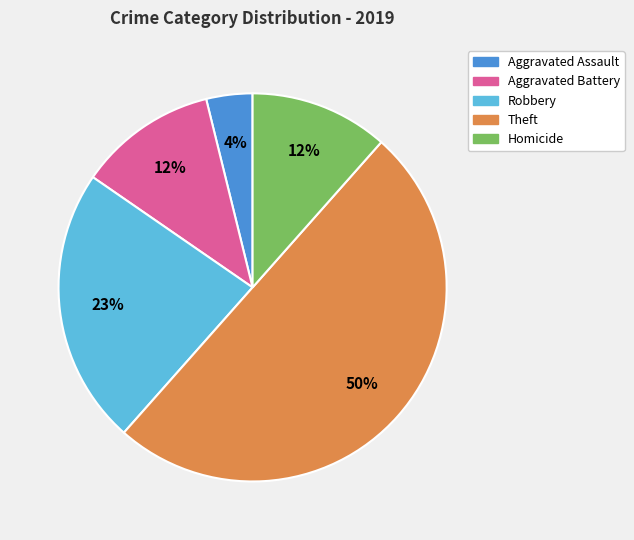

How many segments does this pie chart have?

5